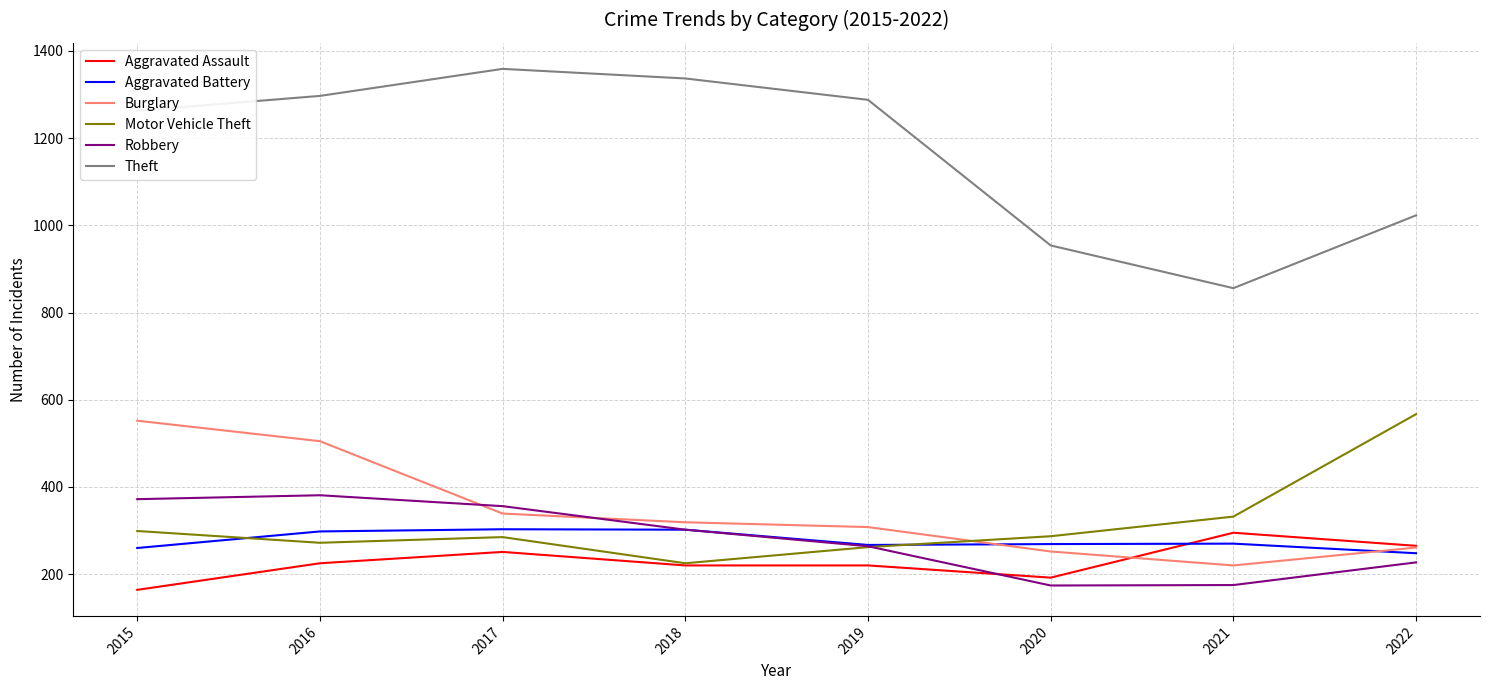

The Theft series shows 328 at 2022. True or false?

False